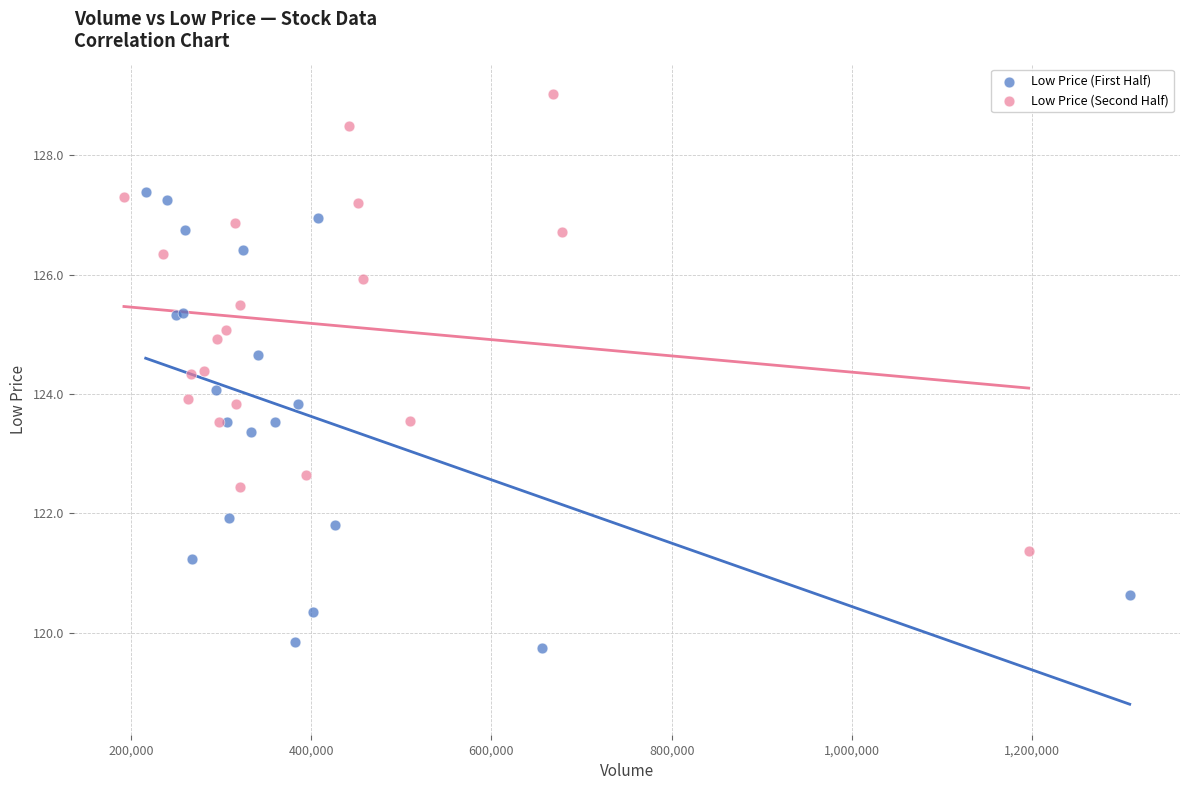

What are all the series names shown in the legend?

Low Price (First Half), Low Price (Second Half)